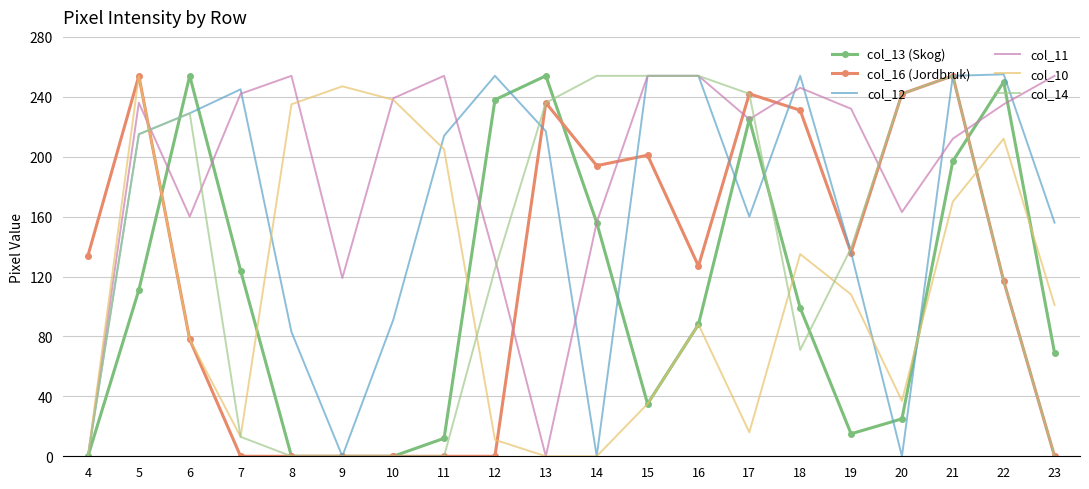

The value of col_13 (Skog) at 19 is 15. True or false?

True